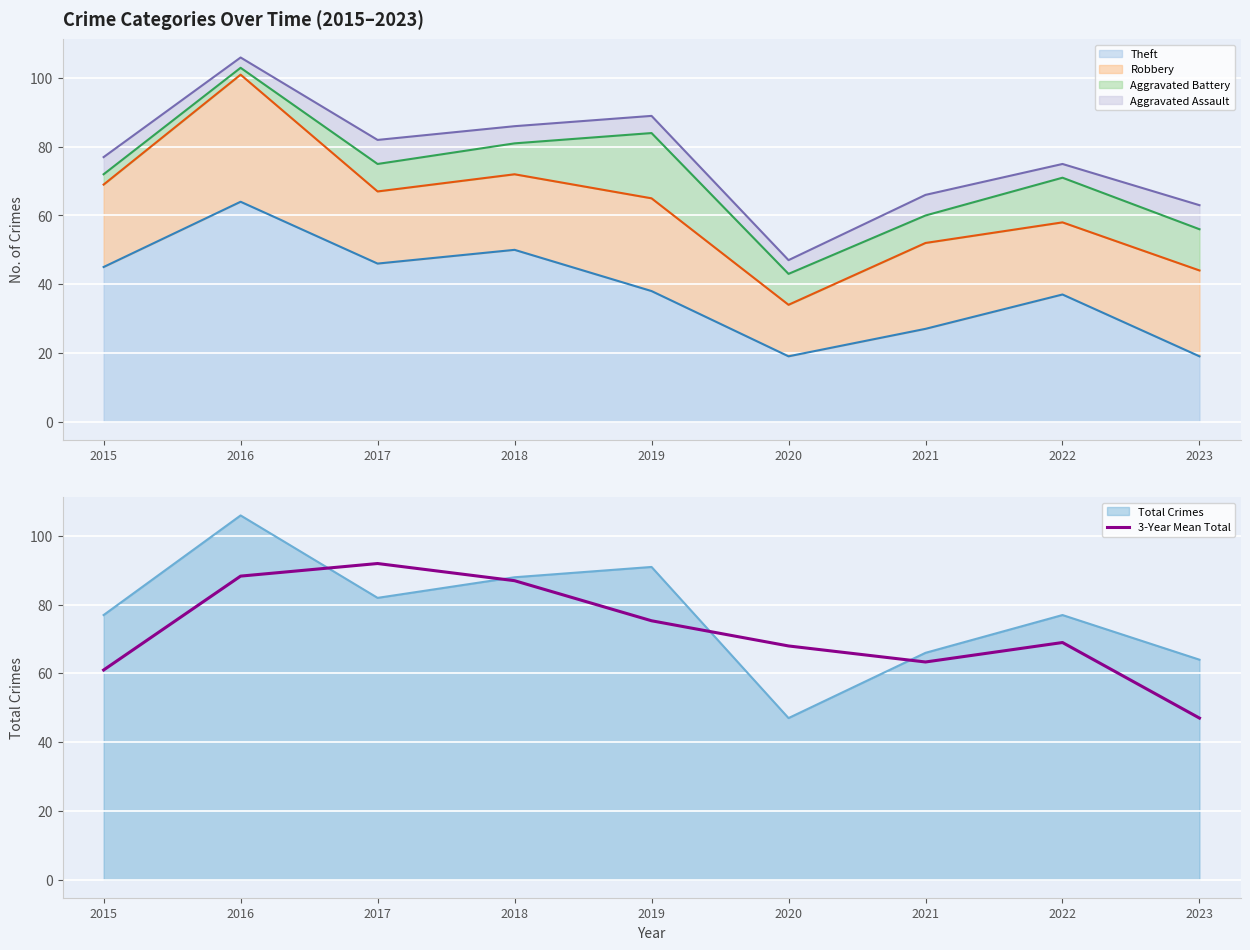

Where is the data nearest to the value 69?

2022